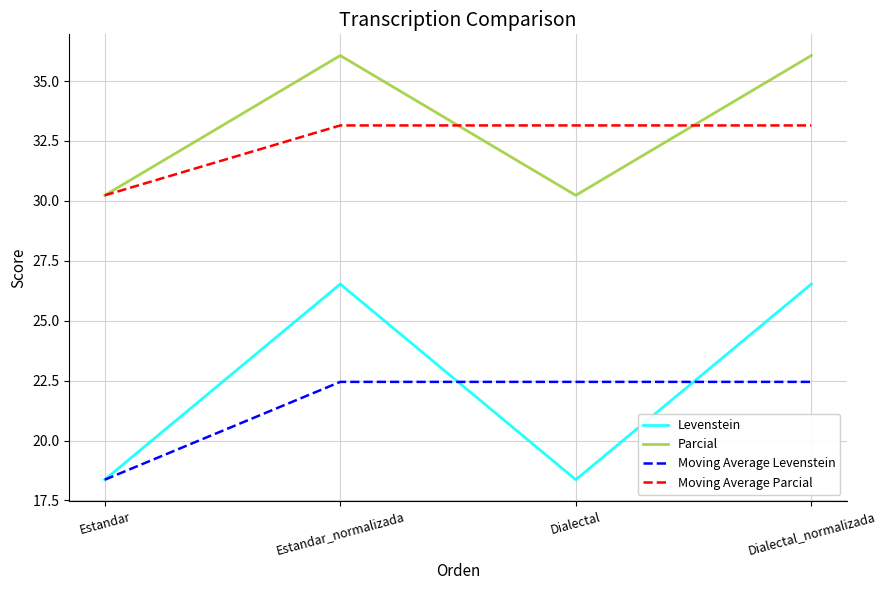

Which series has the widest spread of values?

Levenstein